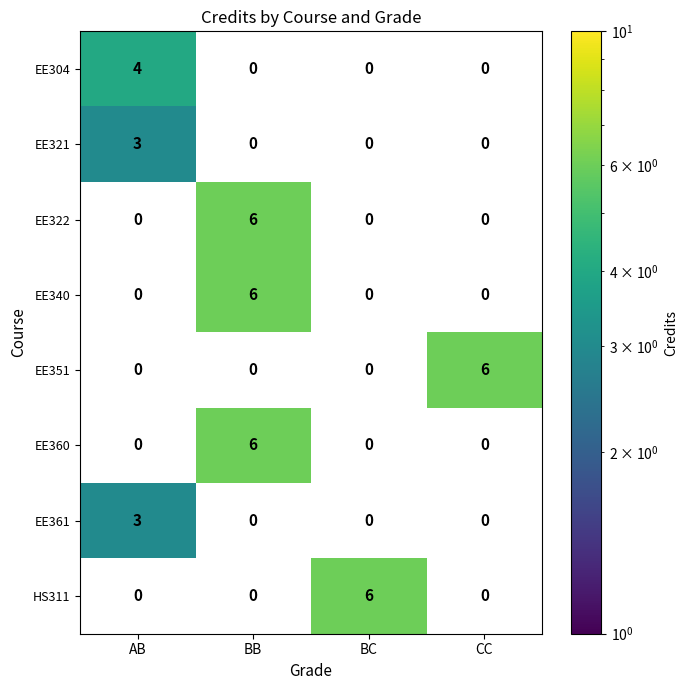

Is it true that EE351 equals 1 at CC?

False